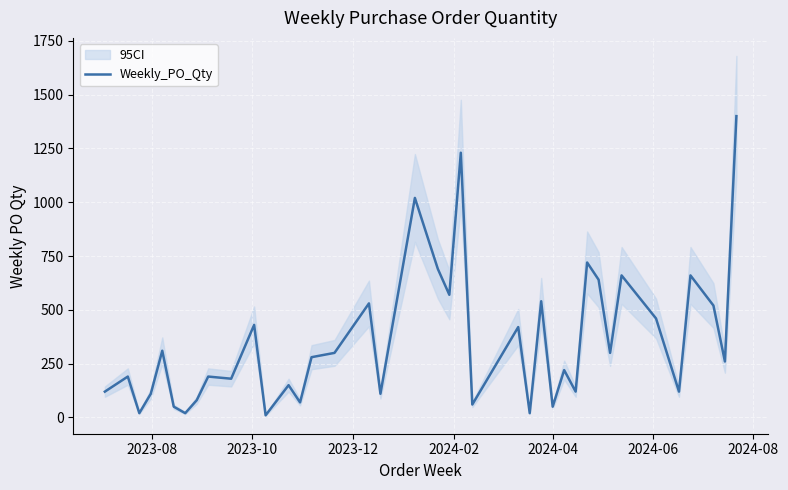

True or false: the data shows 794 at 26.

False